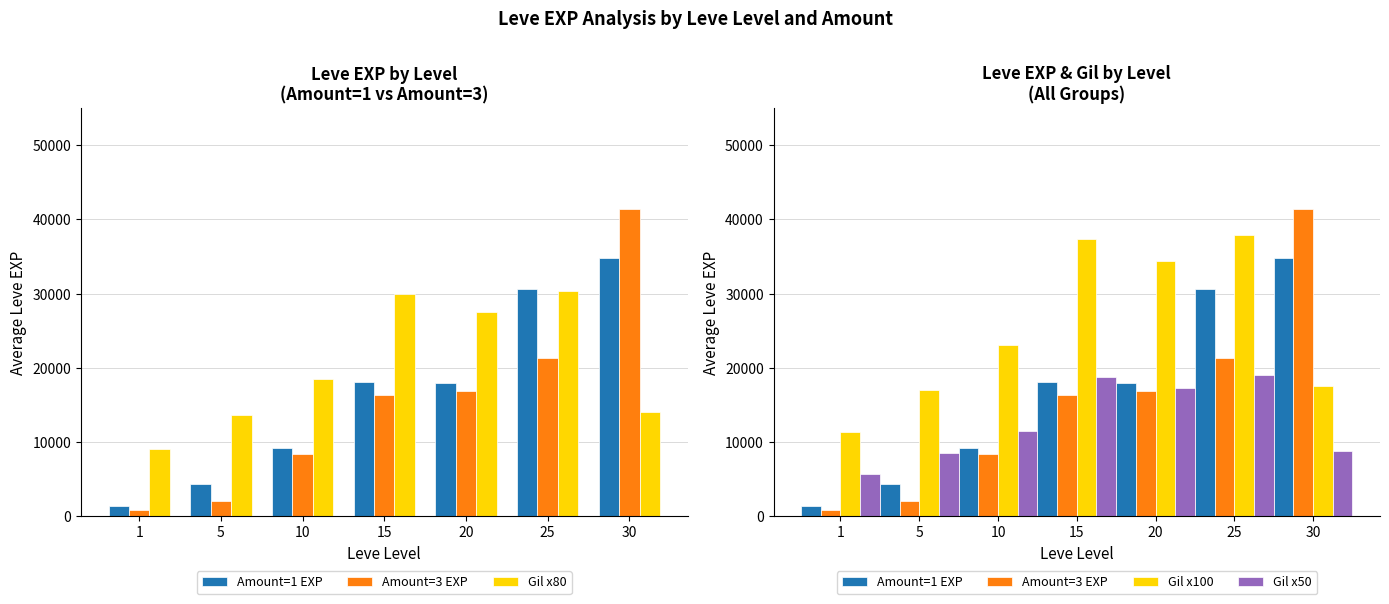

List the labels in order of Gil x100 value, largest first.

25, 15, 20, 10, 30, 5, 1